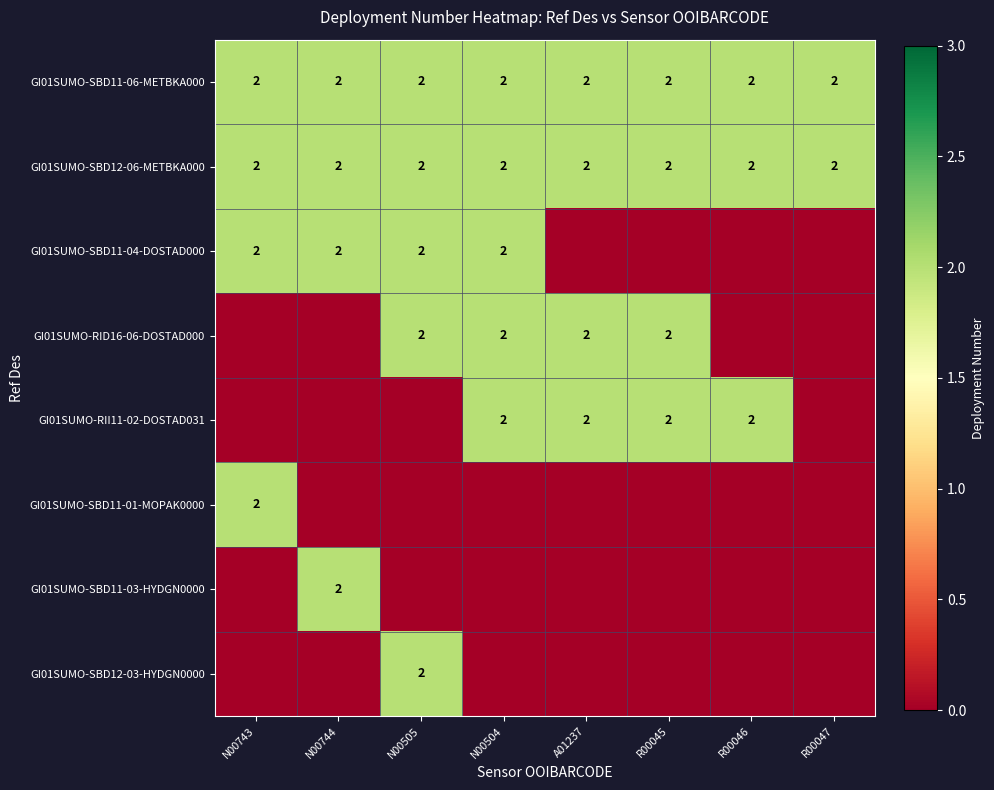

The value of GI01SUMO-SBD11-04-DOSTAD000 at N00505 is 3. True or false?

False